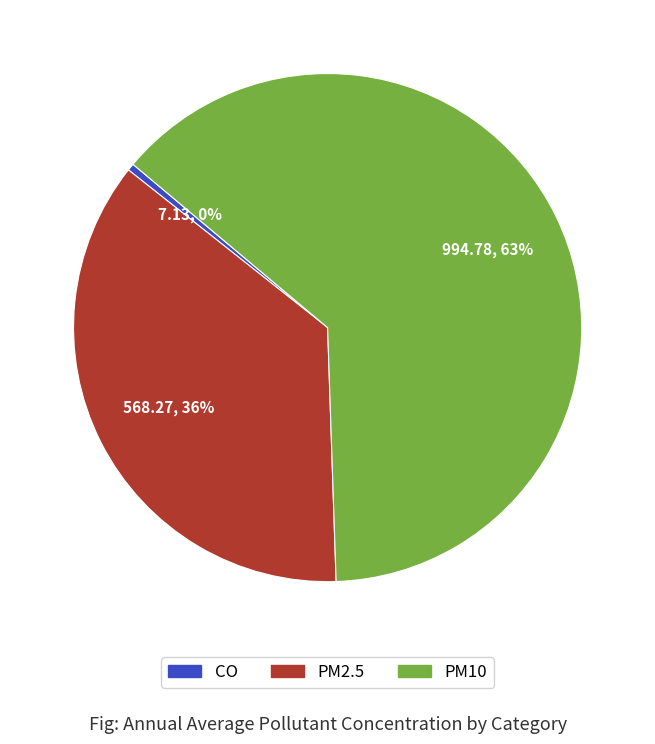

To the nearest percent, what portion does PM2.5 represent?

36%